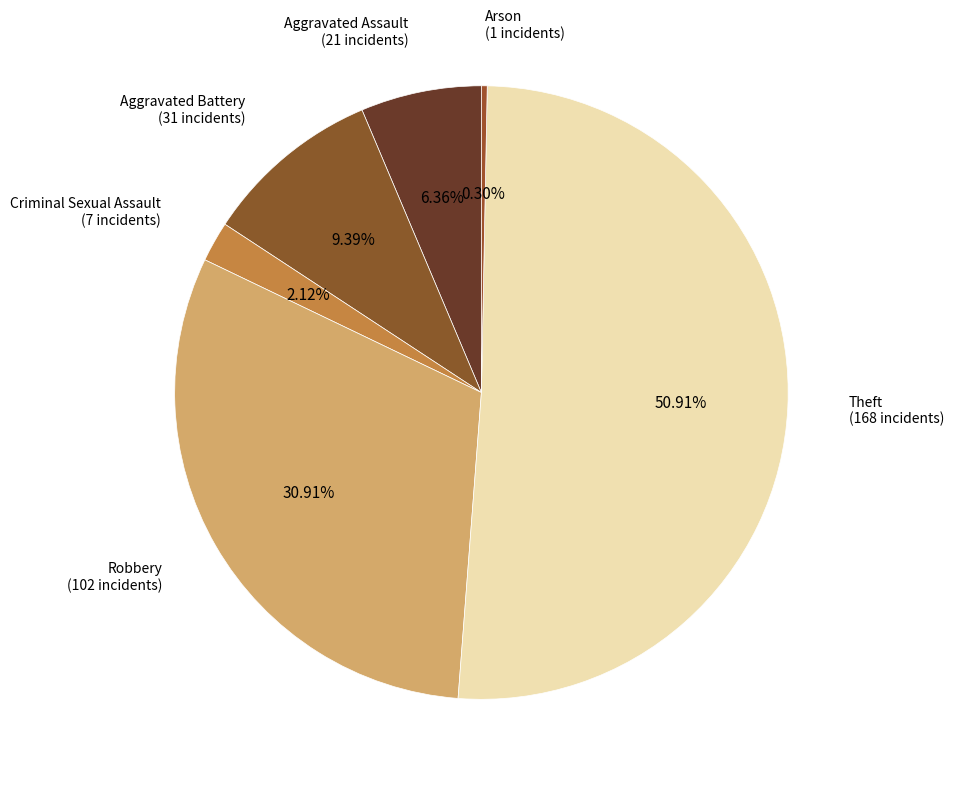

To the nearest percent, what is the difference between the largest and smallest slice percentages?

51%